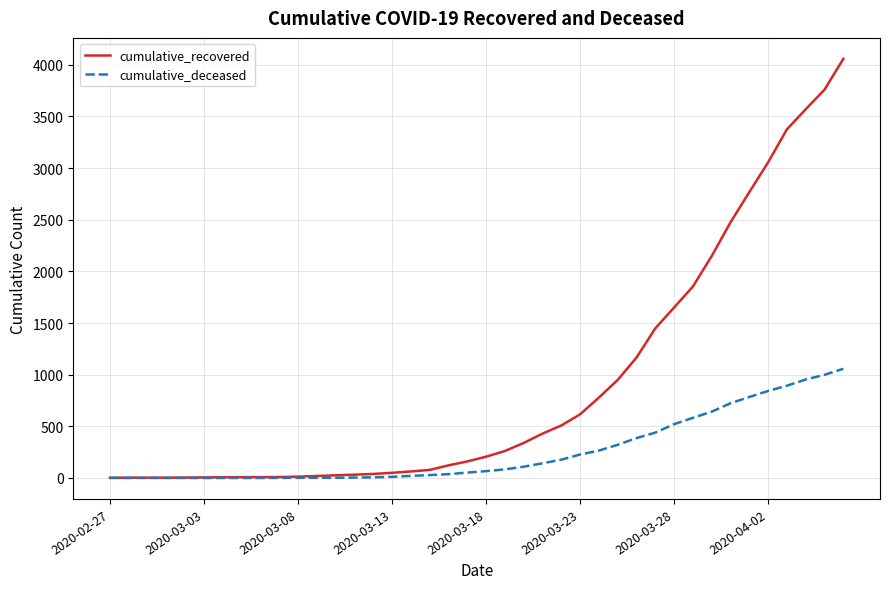

How many lines are shown in the chart?

2